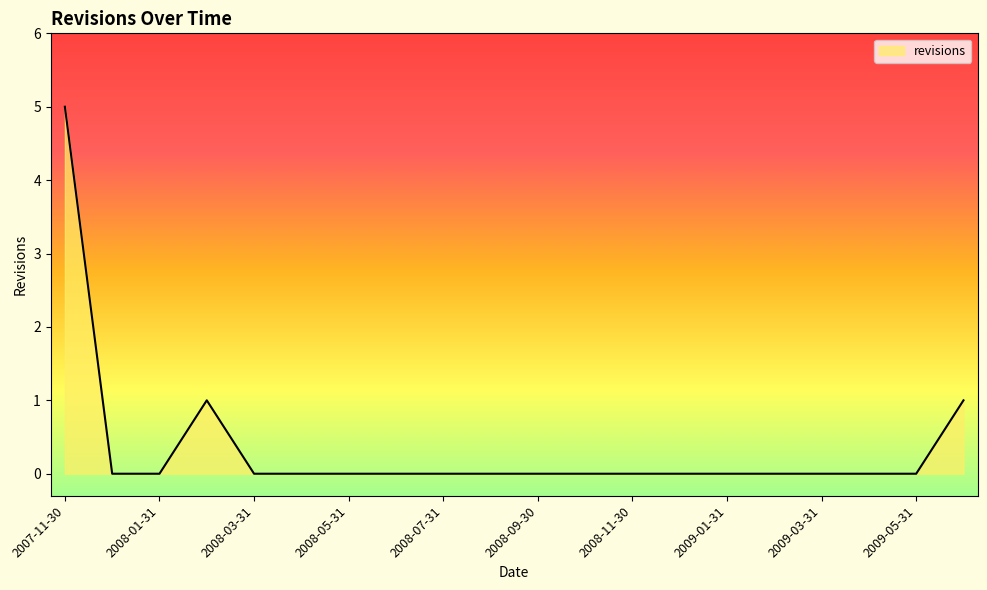

What is the maximum value shown in the chart?

5